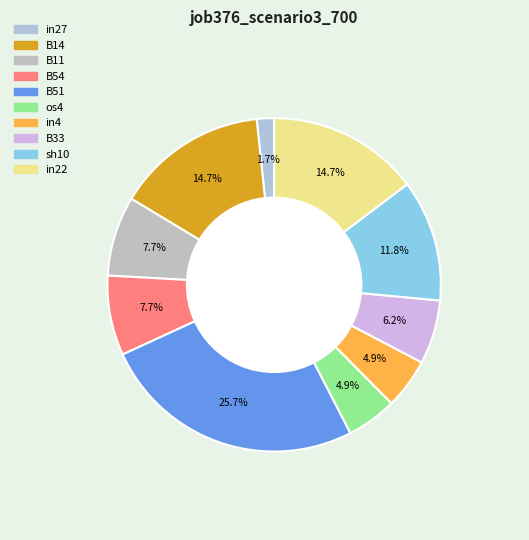

Is the sum of B11 and in22 greater than half?

No